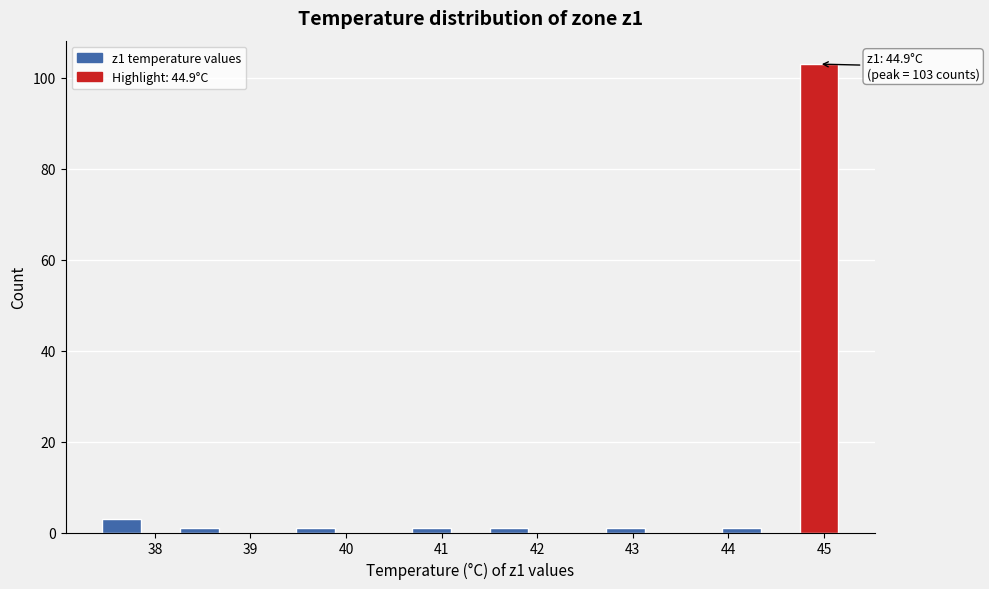

Which range on the x-axis has the tallest bar?

44.7 to 45.2